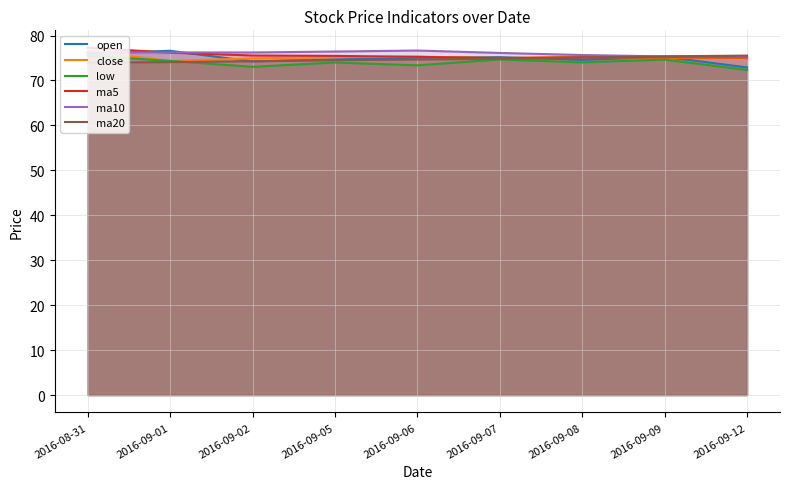

Rank the series at 2016-09-09 from highest to lowest value.

ma20, ma10, open, ma5, close, low